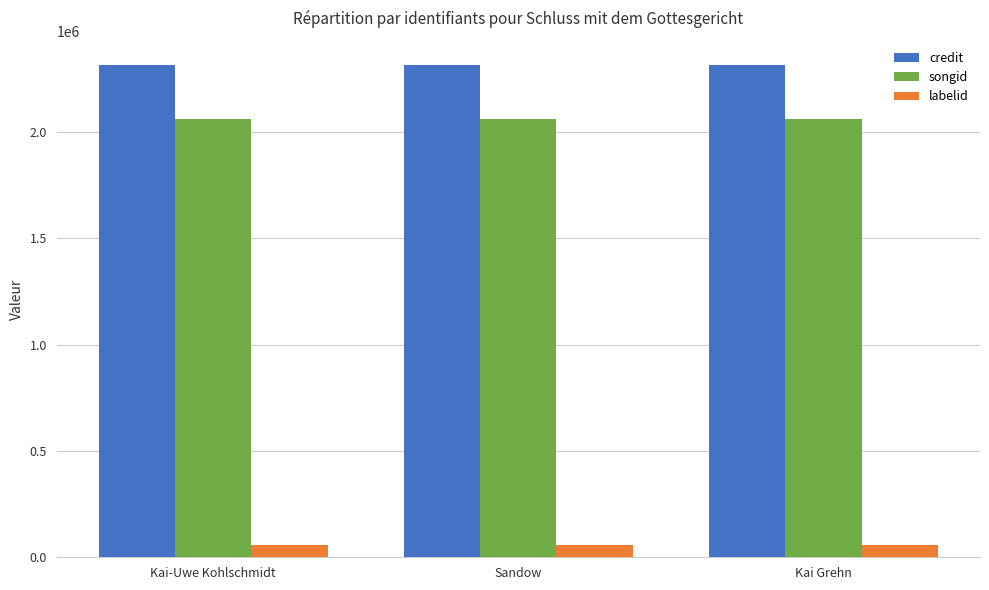

What are all the series names shown in the legend?

credit, songid, labelid